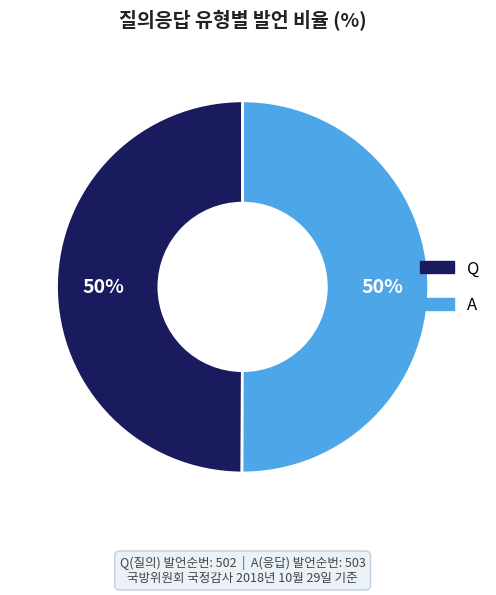

The A slice represents 50% of the pie. True or false?

True